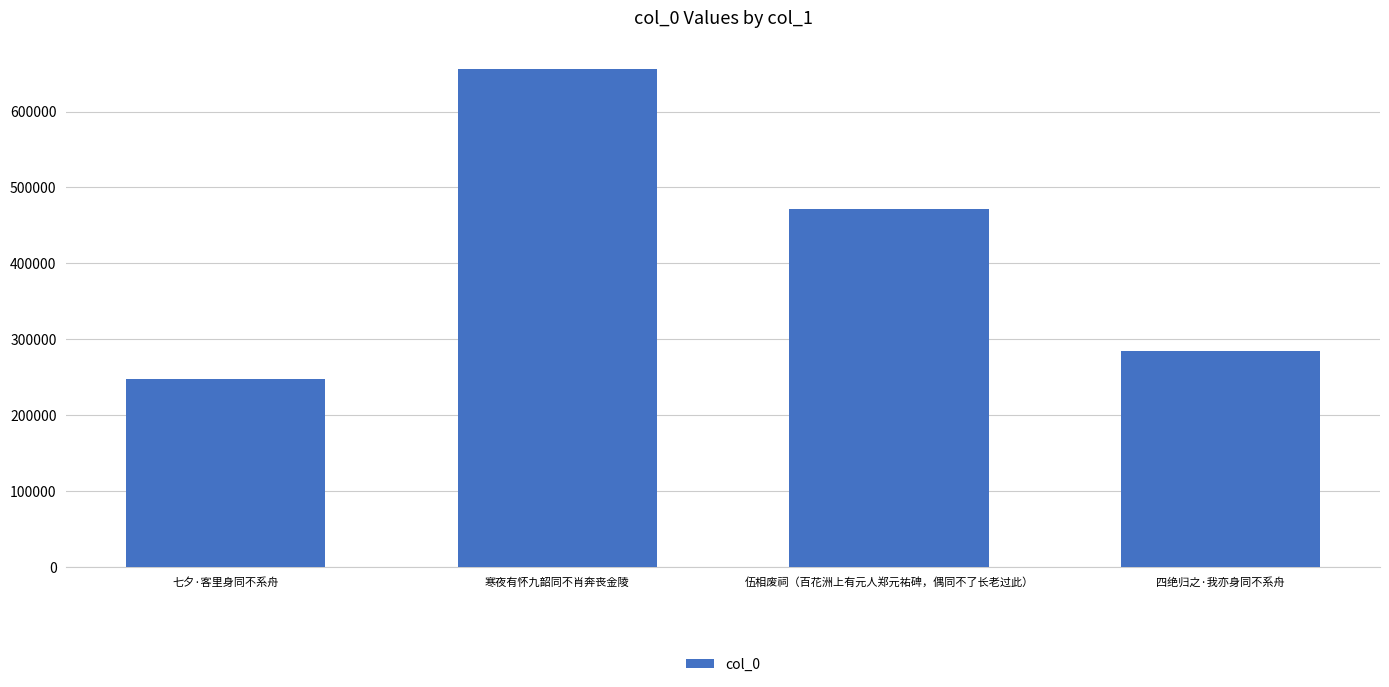

What is the label of the 3rd bar from the right?

寒夜有怀九韶同不肖奔丧金陵